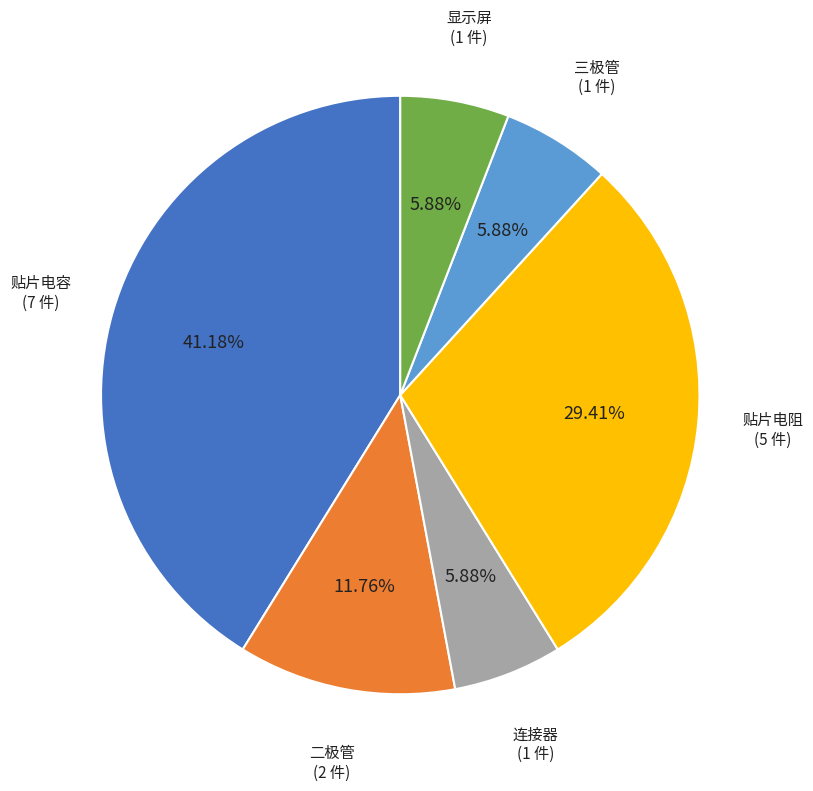

Between 显示屏 and 二极管, which is larger?

二极管